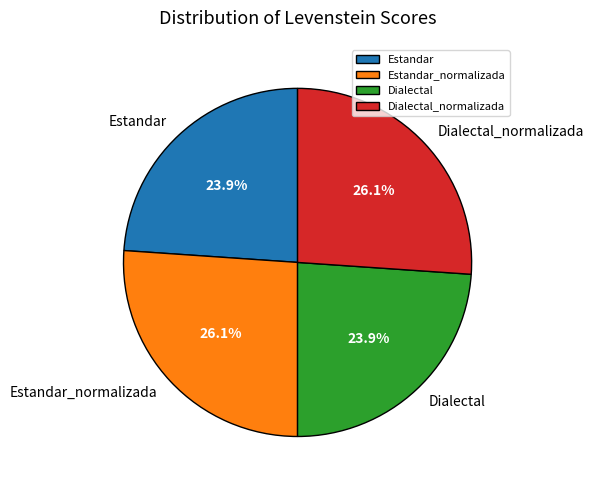

To the nearest percent, what percentage of the pie is Estandar_normalizada?

26%